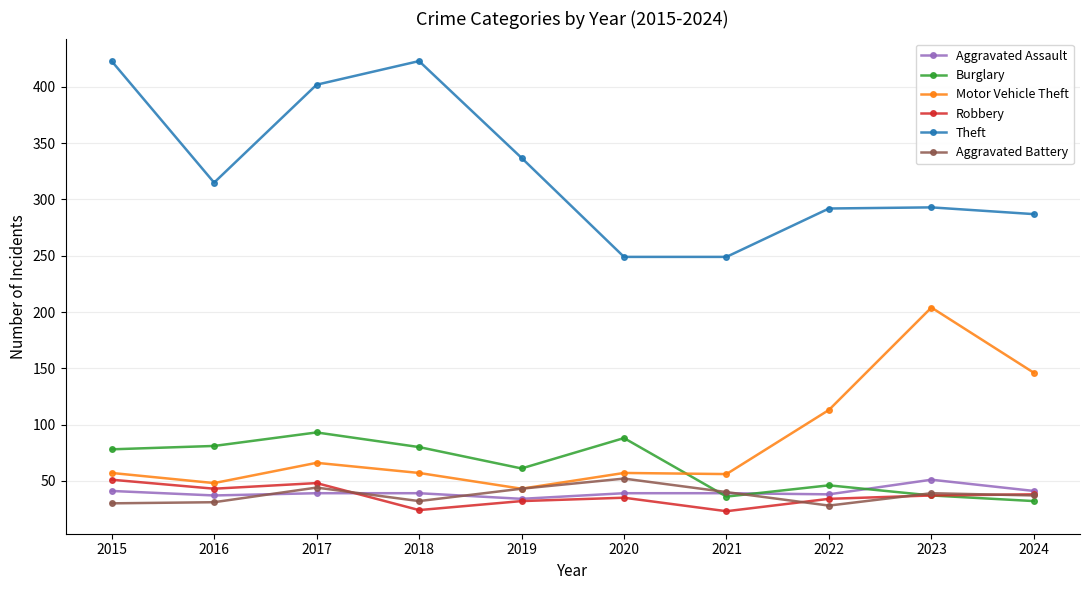

What is the maximum value for Theft?

423